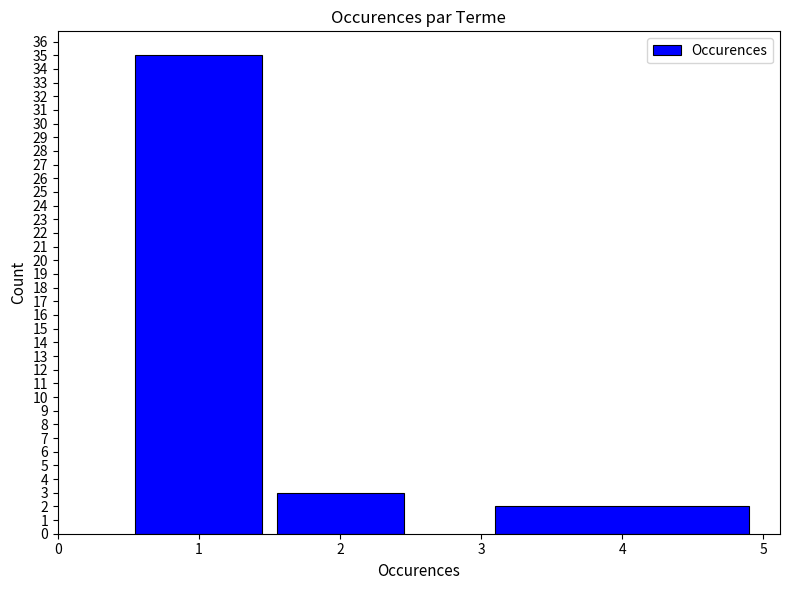

Reading left to right, what are all the values shown in this chart?

35	3	2